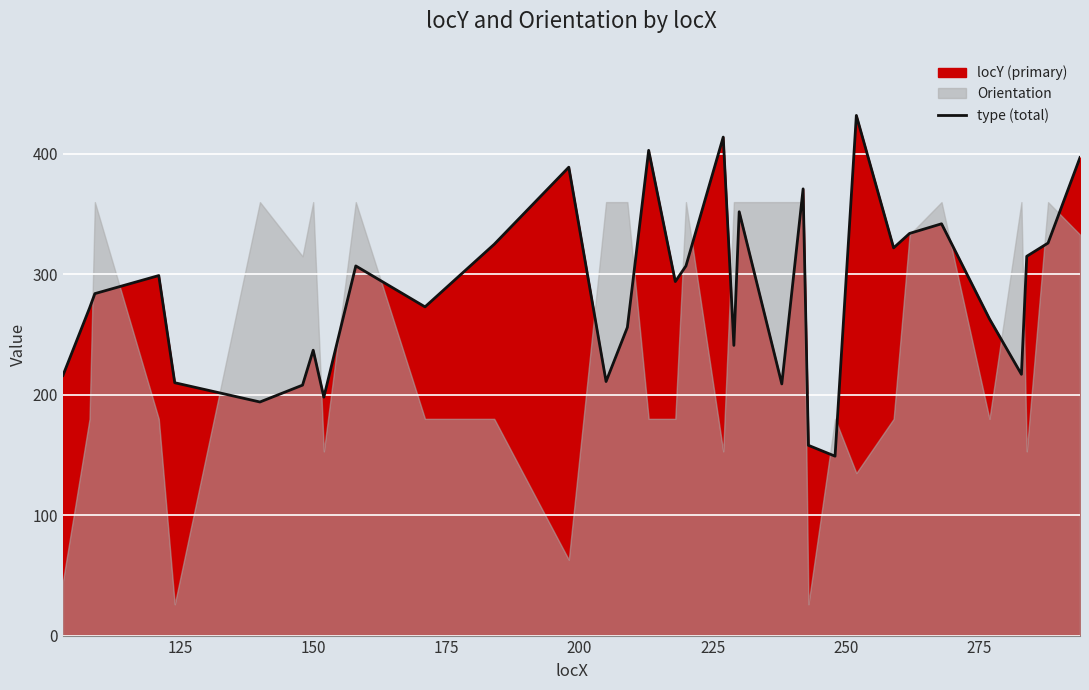

Reading left to right, list all the values displayed in this chart.

216	272	284	299	210	194	208	237	198	307	273	325	389	211	256	403	294	307	414	241	352	209	371	158	149	432	322	334	342	263	217	315	326	397